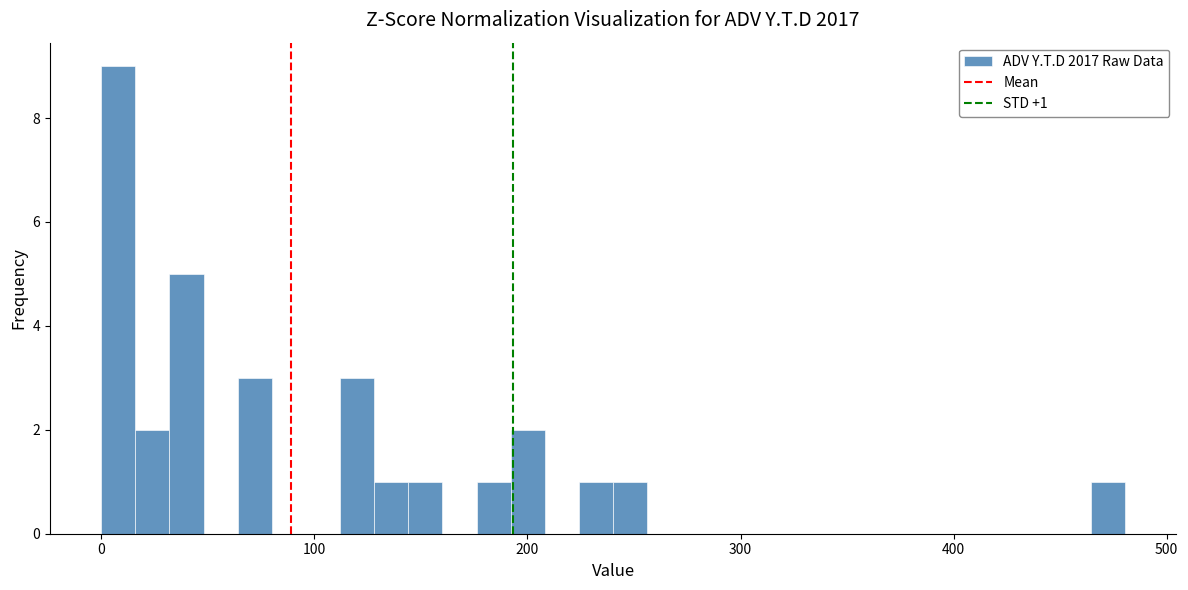

Around what value on the x-axis is the tallest bar? Give the approximate position of its centre, as read against the axis.

10